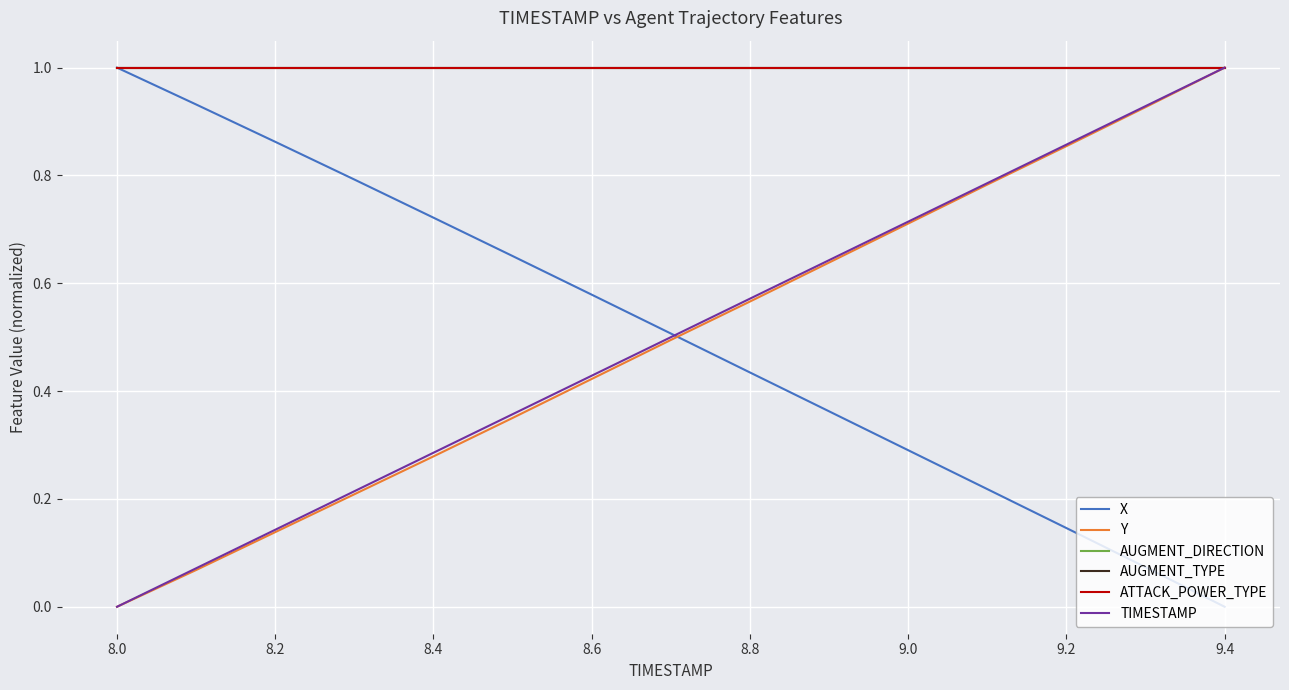

Reading right to left, transcribe all the data shown in this chart.

X: 0.0	0.1	0.1	0.2	0.3	0.4	0.4	0.5	0.6	0.7	0.7	0.8	0.9	0.9	1.0
Y: 1.0	0.9	0.9	0.8	0.7	0.6	0.6	0.5	0.4	0.4	0.3	0.2	0.1	0.1	0.0
AUGMENT_DIRECTION: 1.0	1.0	1.0	1.0	1.0	1.0	1.0	1.0	1.0	1.0	1.0	1.0	1.0	1.0	1.0
AUGMENT_TYPE: 1.0	1.0	1.0	1.0	1.0	1.0	1.0	1.0	1.0	1.0	1.0	1.0	1.0	1.0	1.0
ATTACK_POWER_TYPE: 1.0	1.0	1.0	1.0	1.0	1.0	1.0	1.0	1.0	1.0	1.0	1.0	1.0	1.0	1.0
TIMESTAMP: 1.0	0.9	0.9	0.8	0.7	0.6	0.6	0.5	0.4	0.4	0.3	0.2	0.1	0.1	0.0